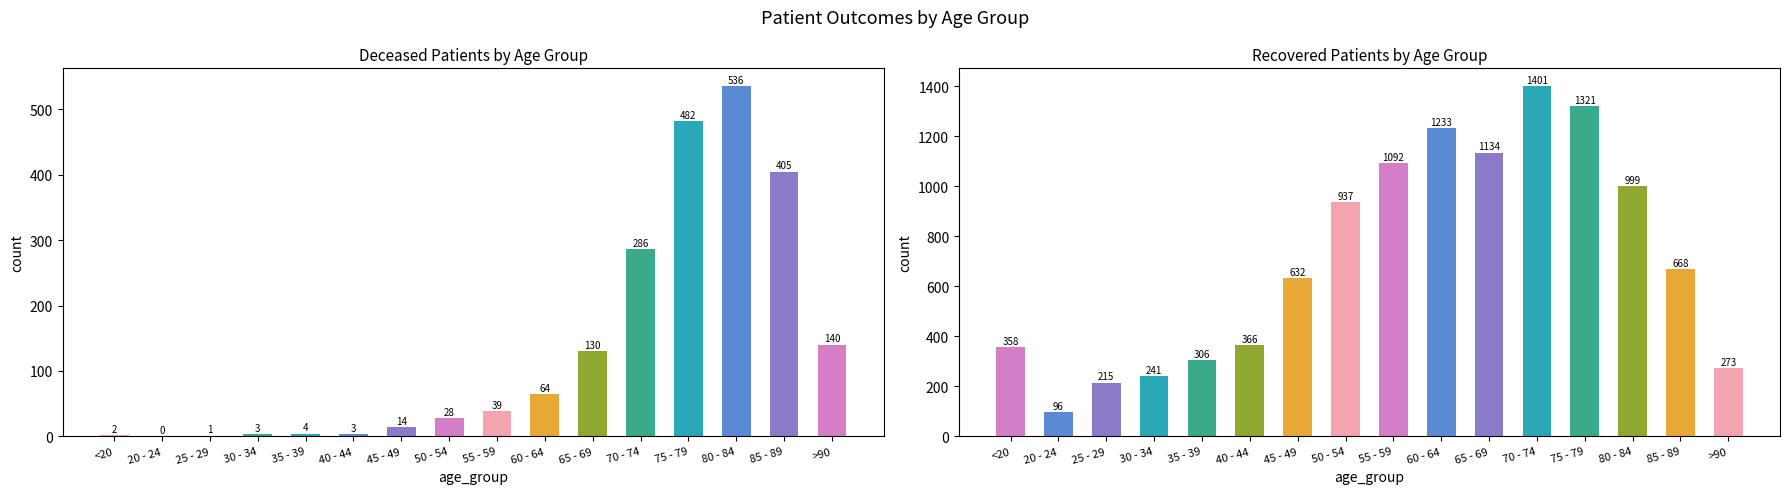

Which series has the widest spread of values?

patients_recovered